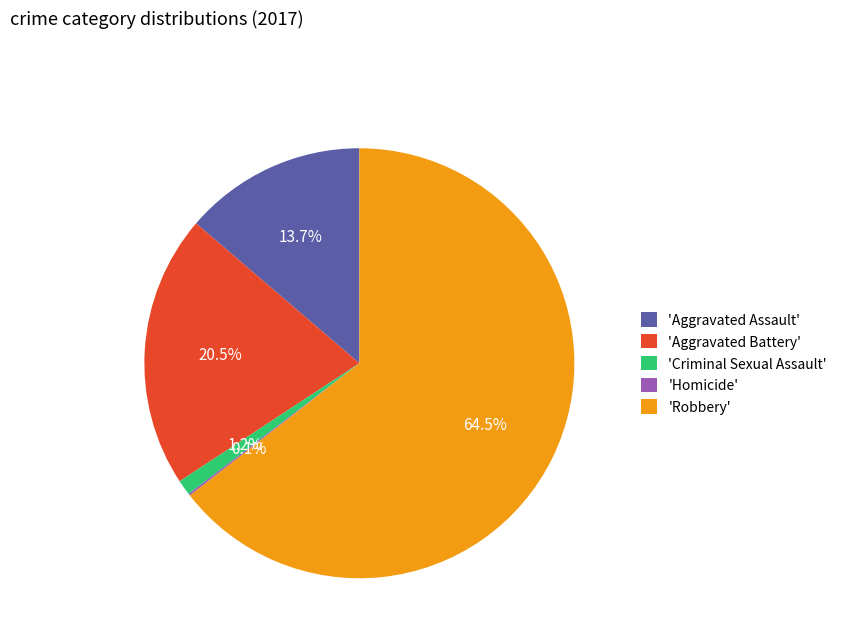

What is the largest slice in the pie chart?

'Robbery'